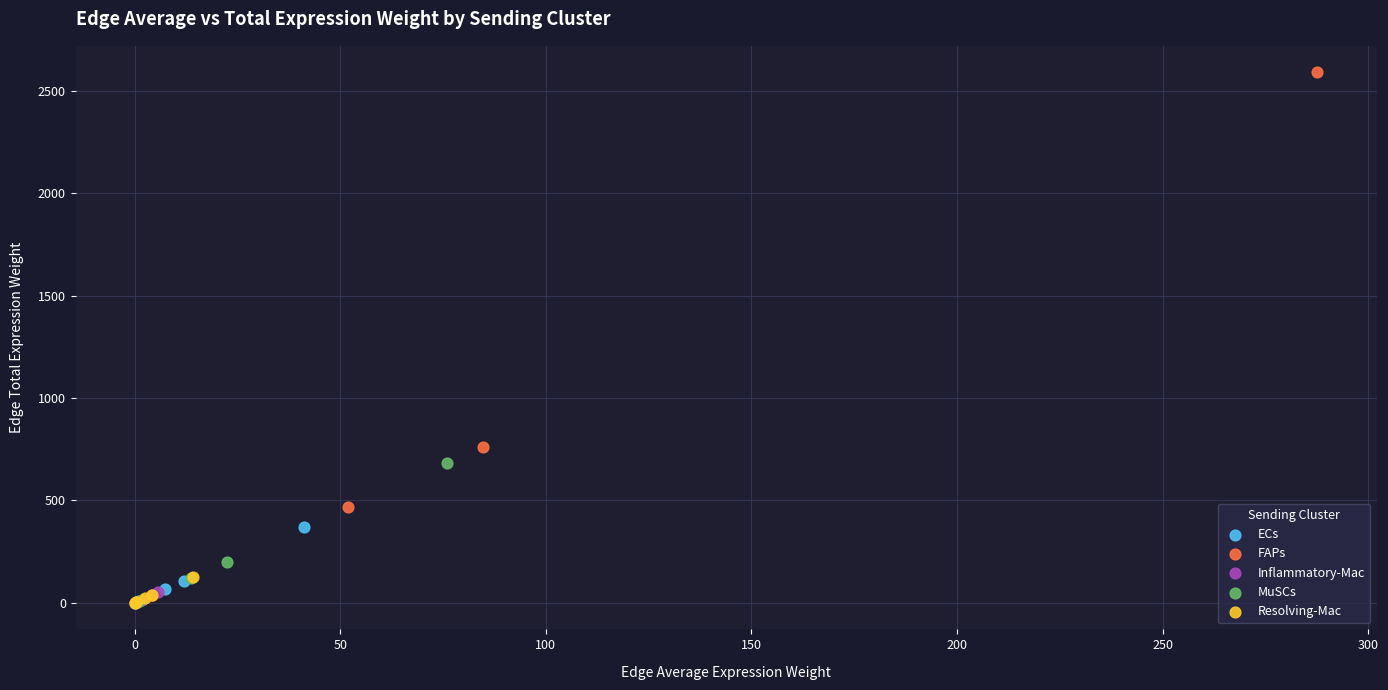

Which series reaches the maximum Y coordinate?

FAPs